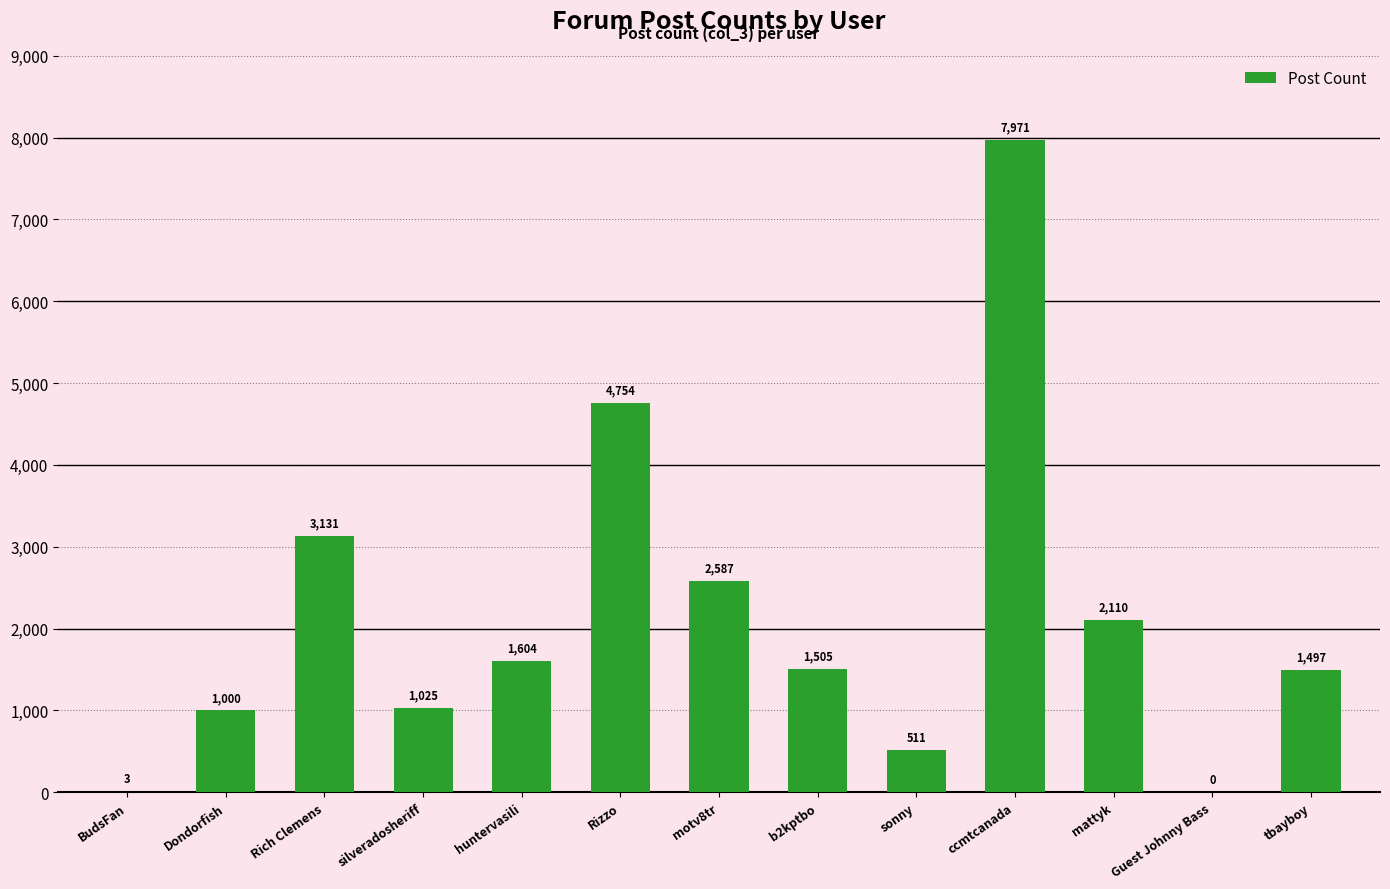

What is the ratio of the value at b2kptbo to the value at Dondorfish?

1.5